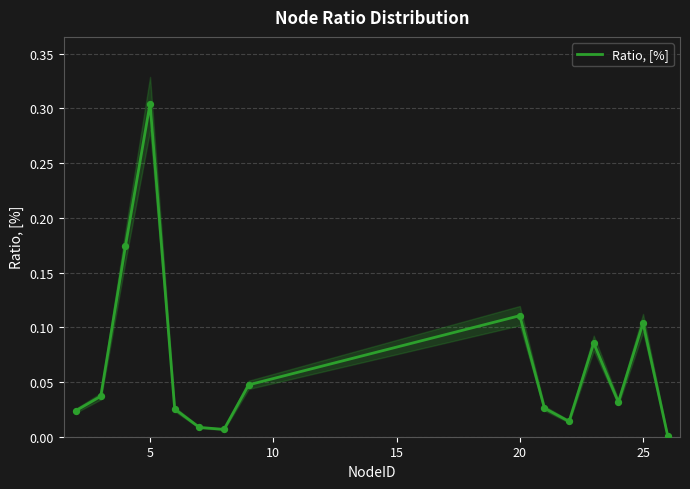

At which label does Ratio, [%] reach its peak?

5